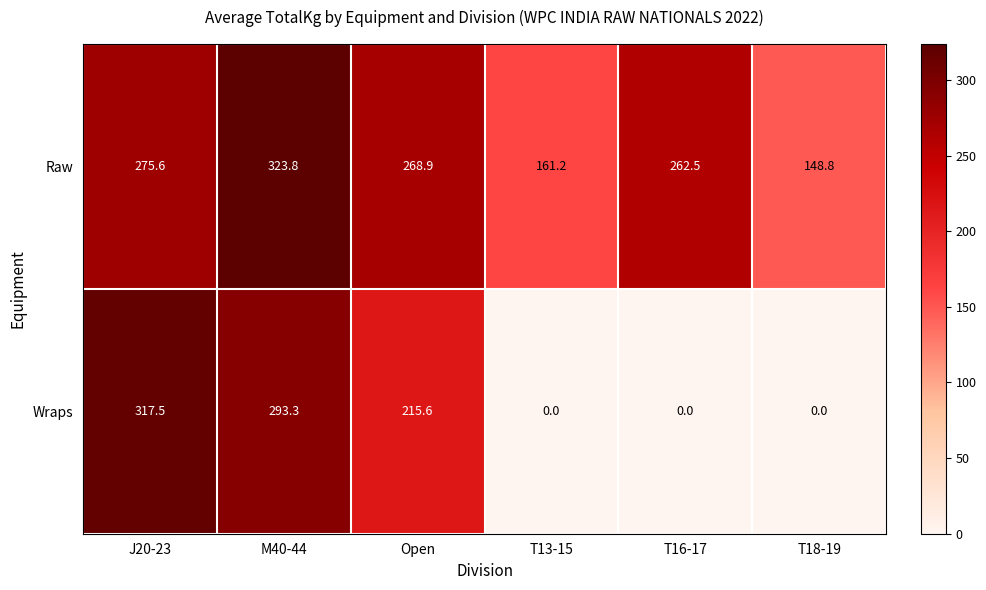

List the series in order of their overall mean, highest first.

Raw, Wraps